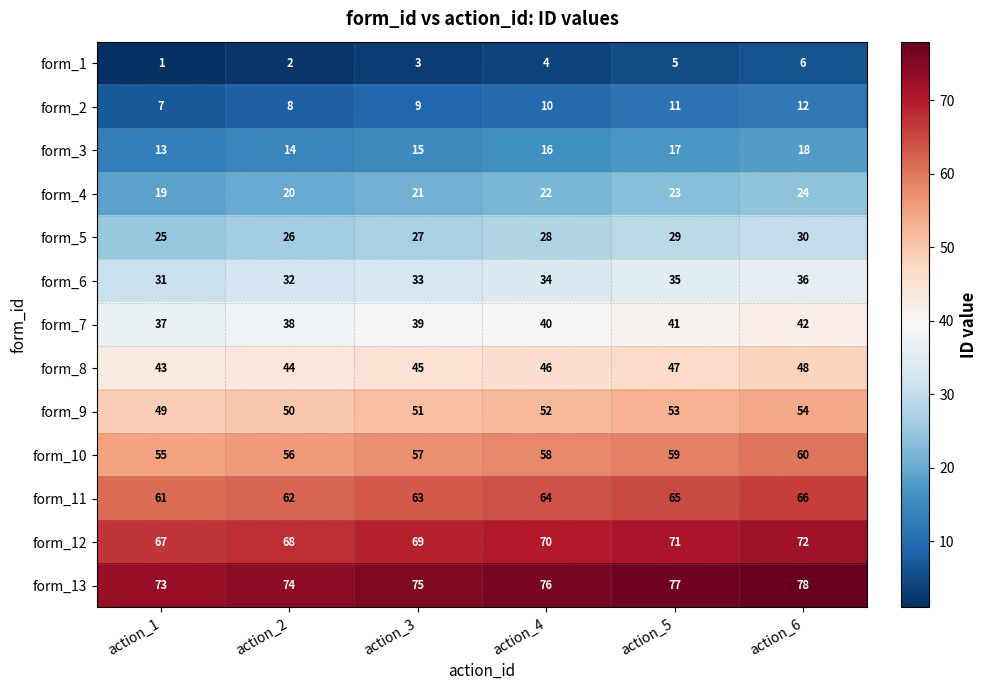

What is the greatest value displayed?

78